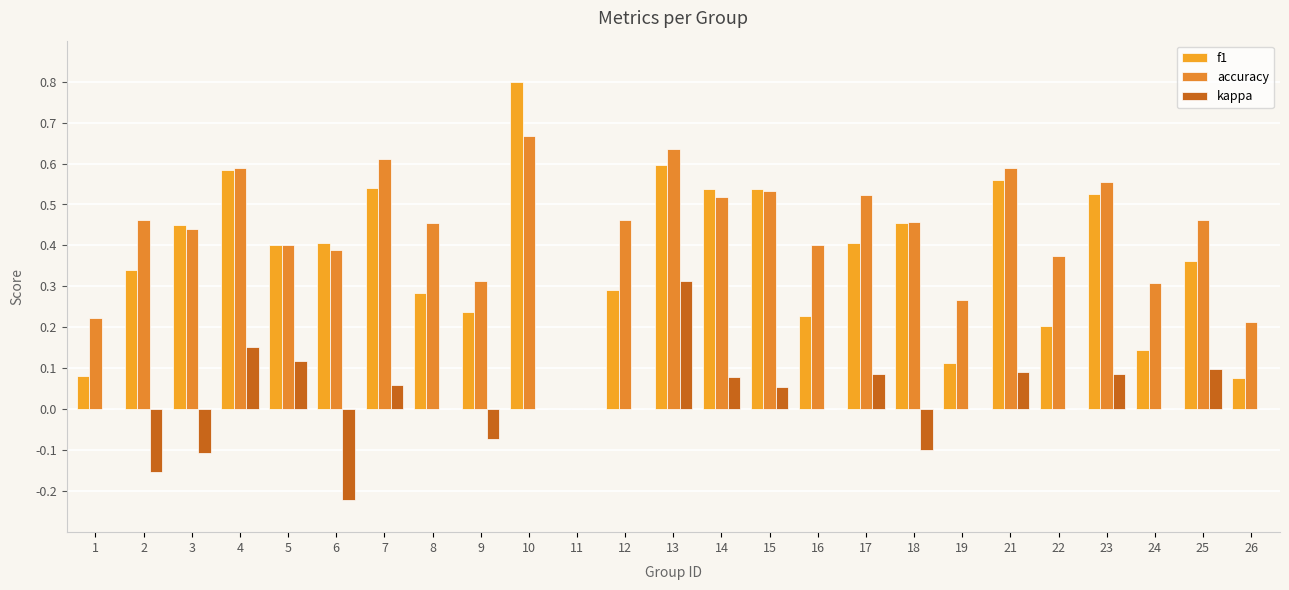

At which label is accuracy closest to 0?

11